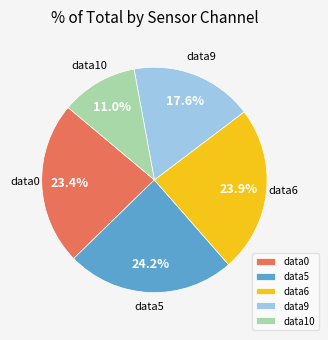

What percentage do data9 and data0 together represent?

41.0%